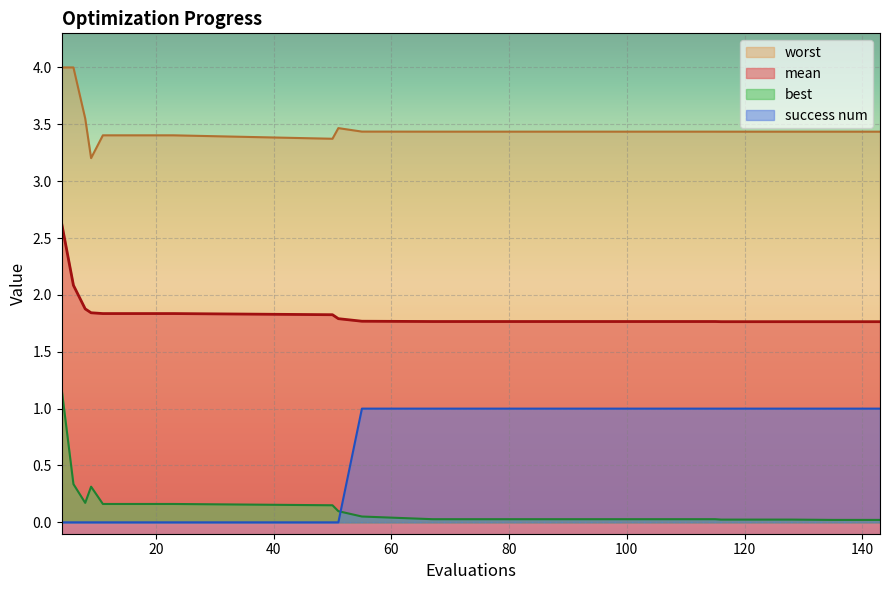

What is the minimum value for worst?

3.2